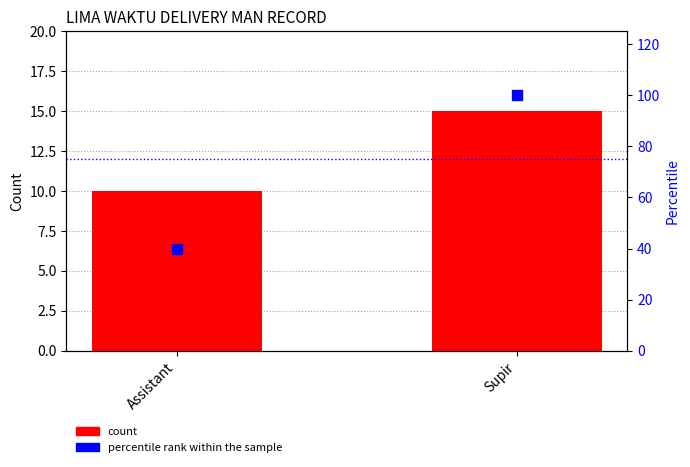

Which series has the largest Y range (max minus min)?

Percentile rank within the sample